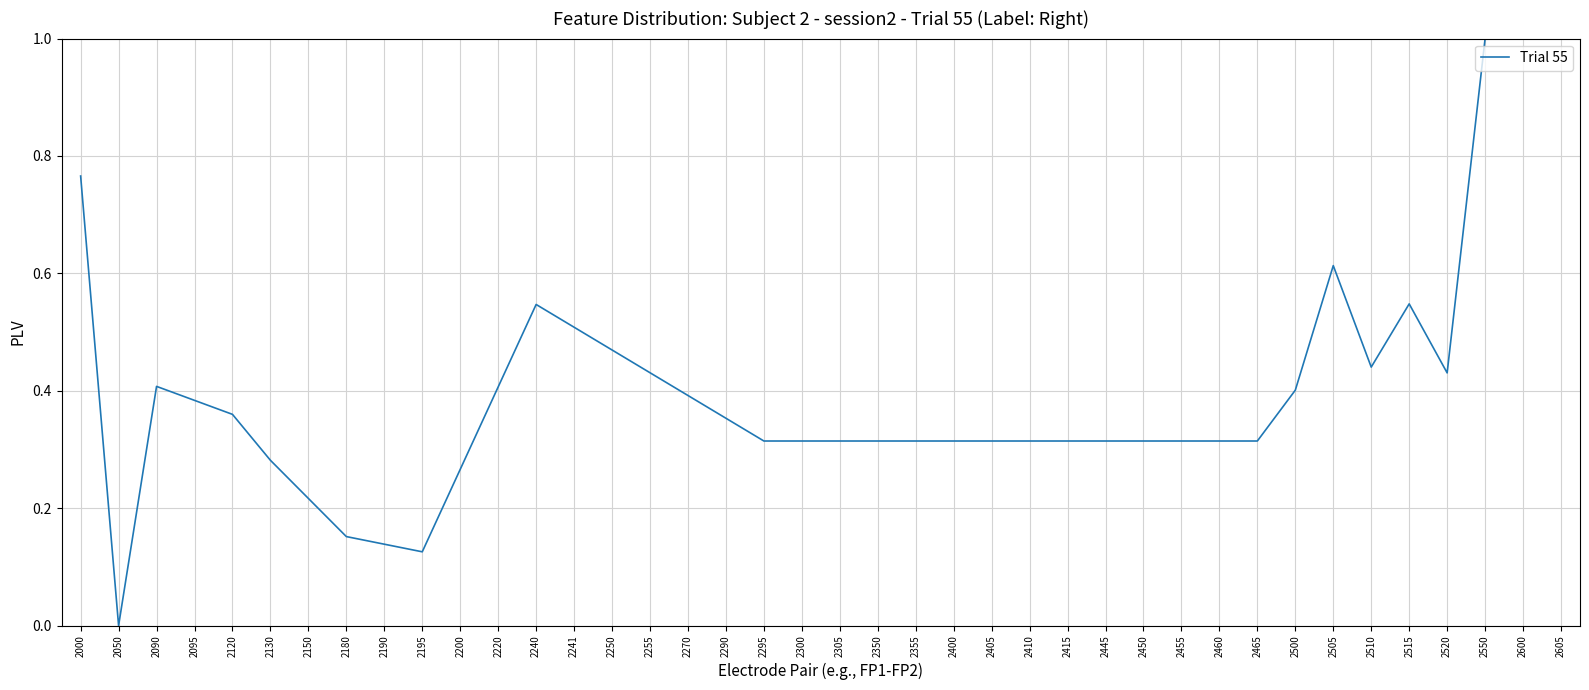

What is the change in value from 2095 to 2250?

+0.1